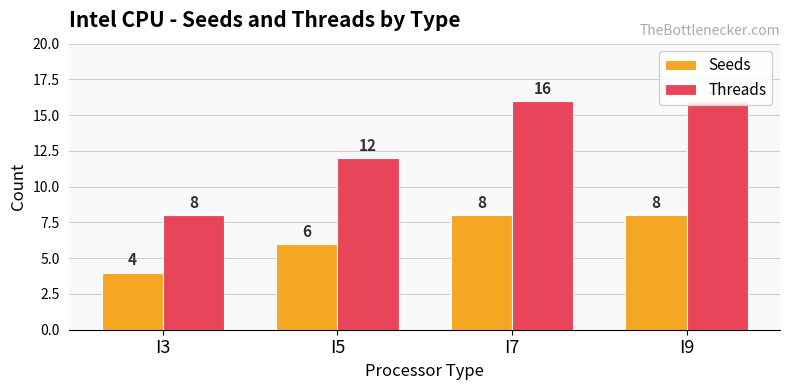

What is the average value of the Threads series?

13